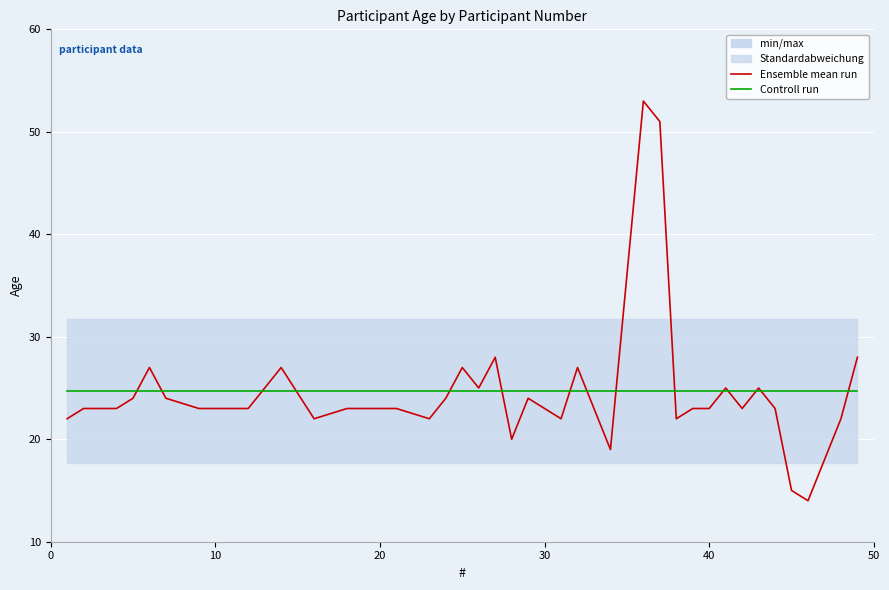

After their last crossing, which series has the higher values: Ensemble mean run or Controll run?

Ensemble mean run